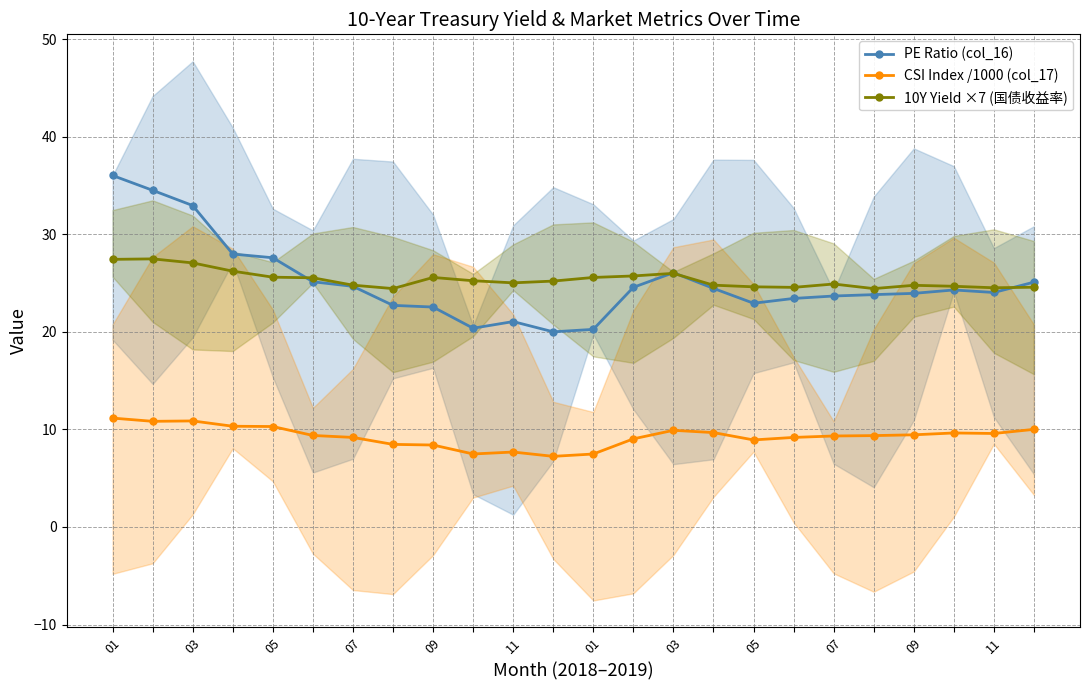

In 10Y Yield ×7 (国债收益率), how many points are higher than both neighbors (excluding endpoints)?

5